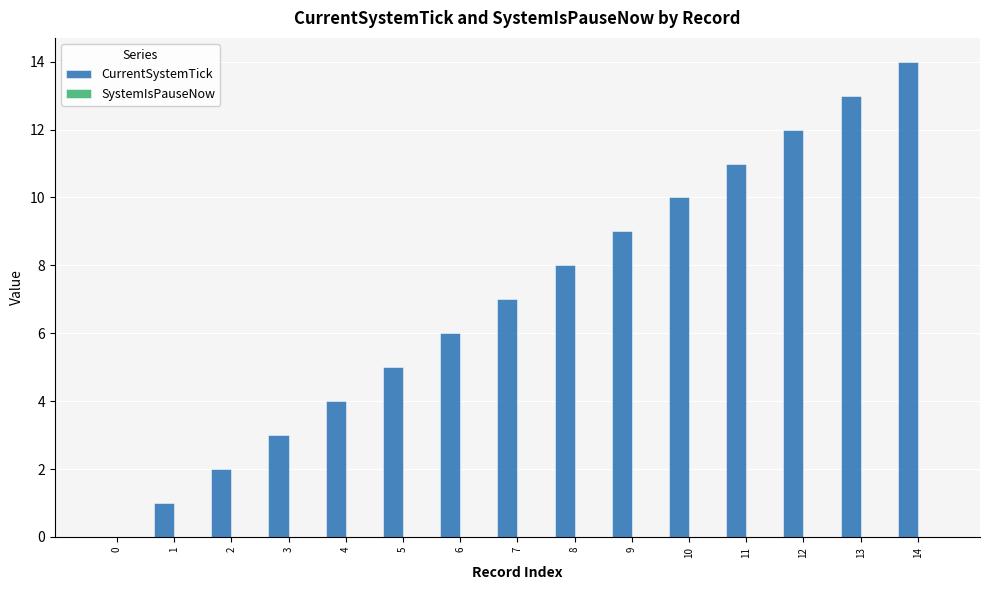

What is the change in value from 2 to 9?

+7